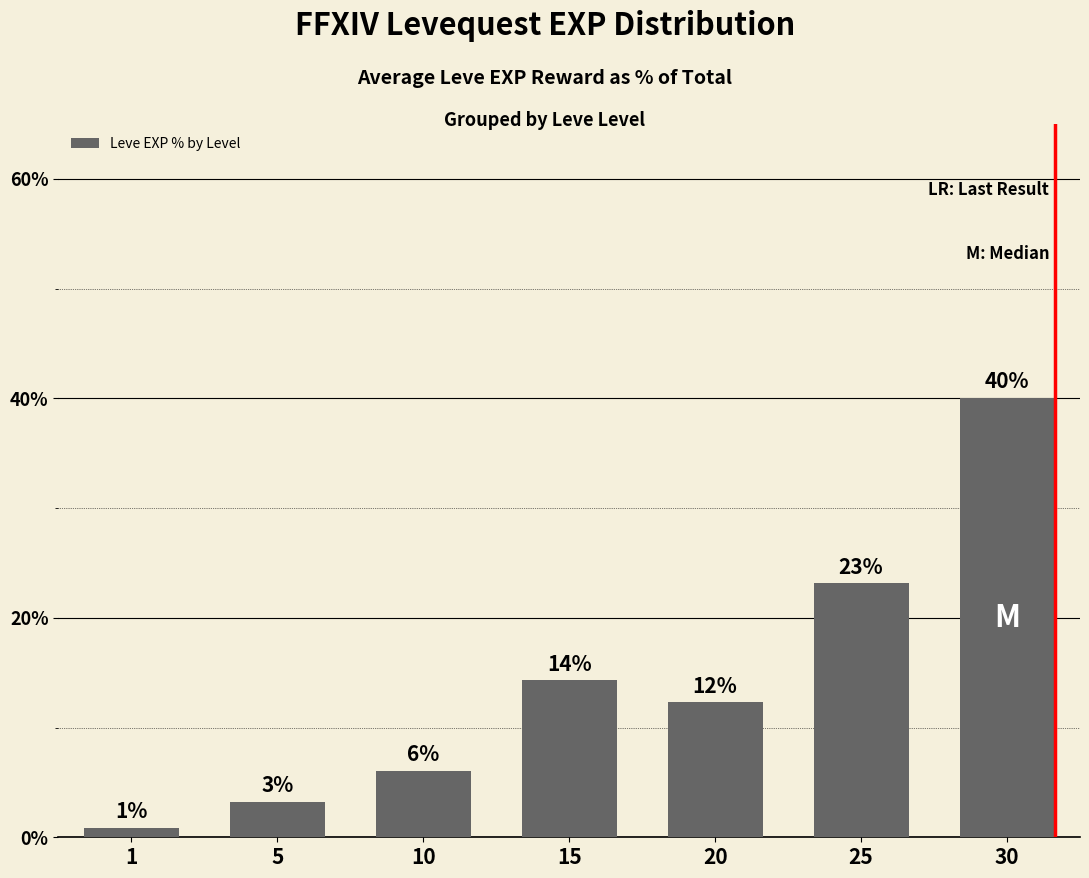

What is the average value?

14.3